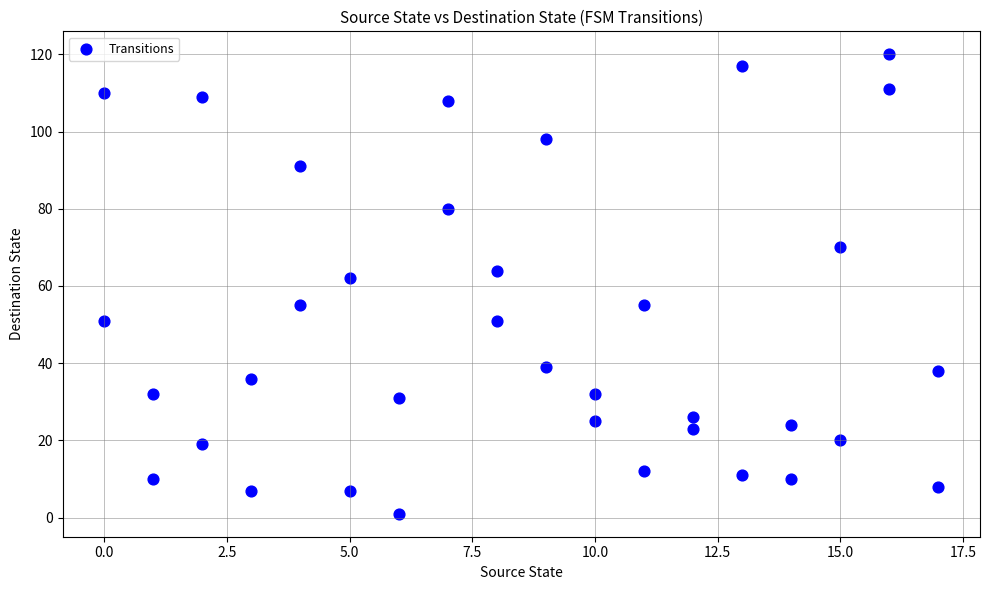

What Y value in the scatter plot is closest to 60?

62